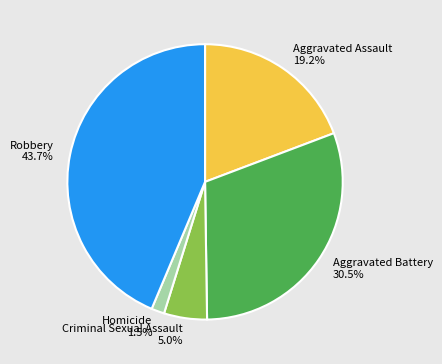

What percentage is NOT represented by Robbery?

56.3%